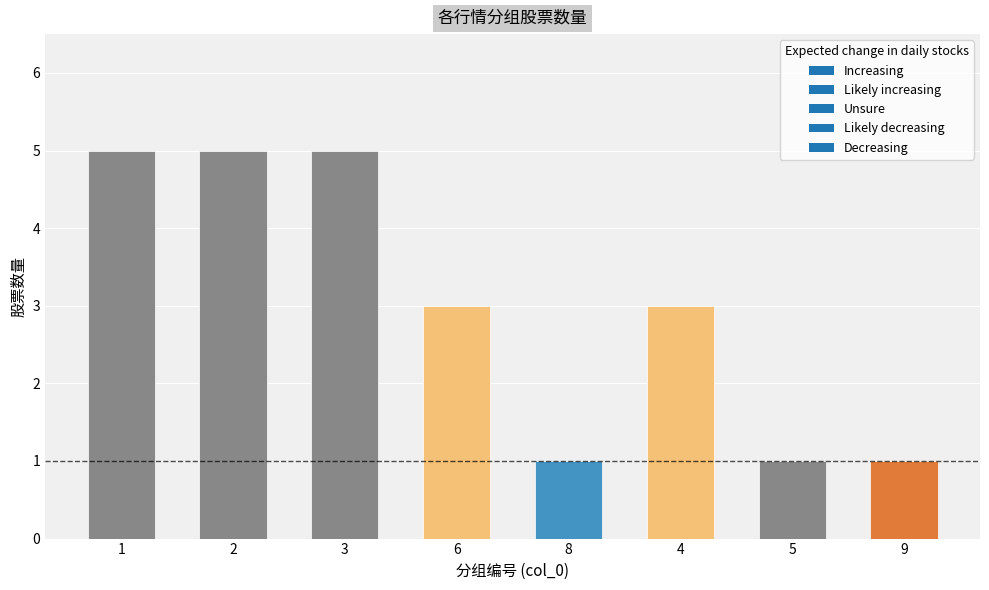

Read the value at 2.

5